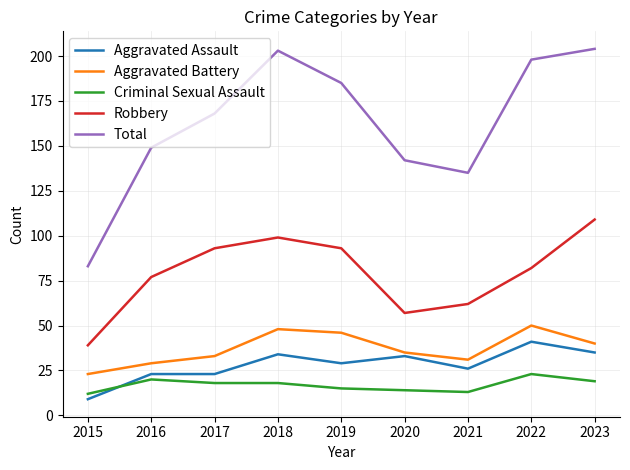

What is the highest value of the Aggravated Assault series?

41